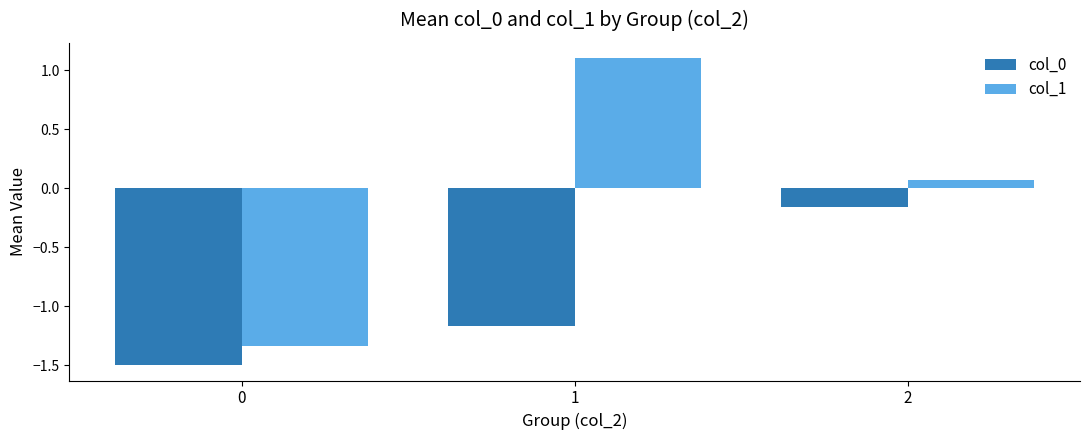

Which series has the widest spread of values?

col_1